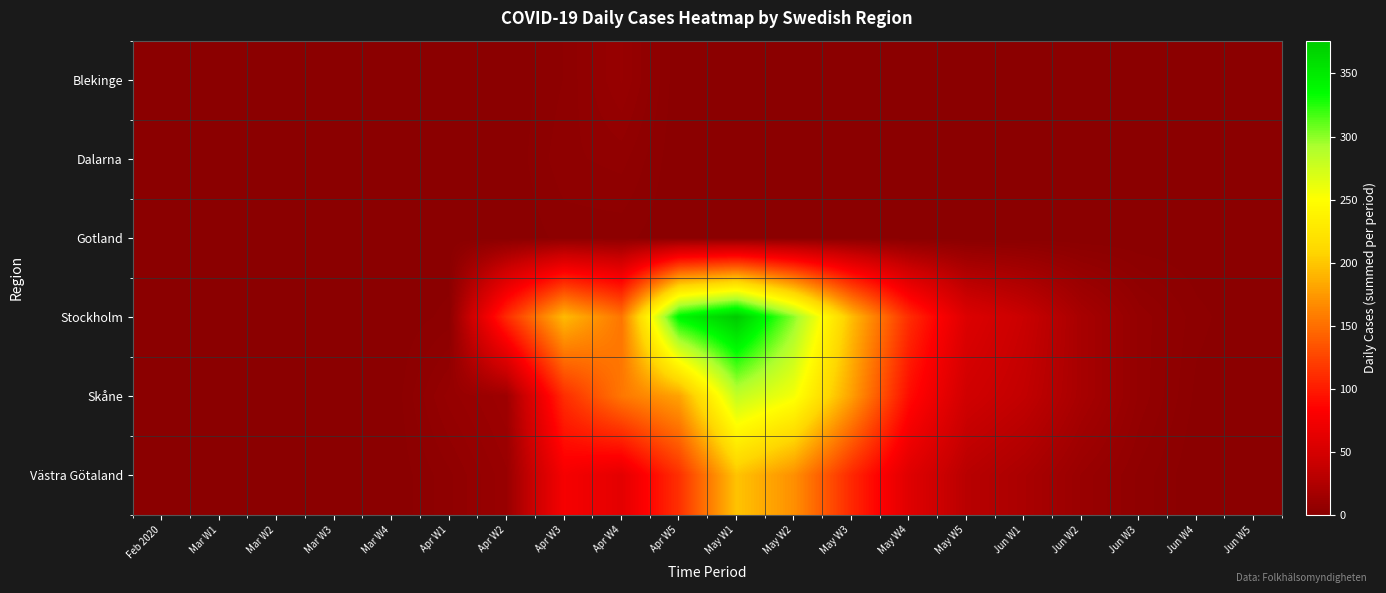

Which series has the largest range (max minus min)?

Stockholm